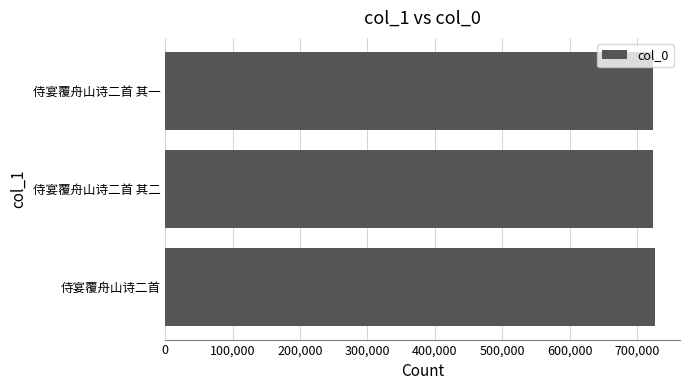

The value at 侍宴覆舟山诗二首 其一 is 995905. True or false?

False